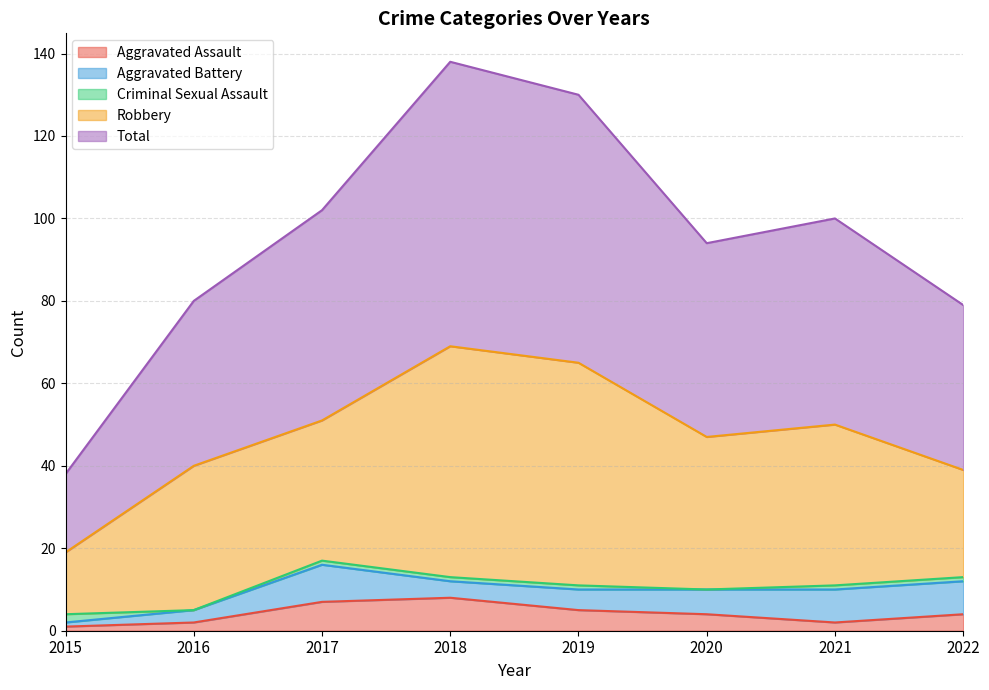

What is the sum of all Robbery values?

296